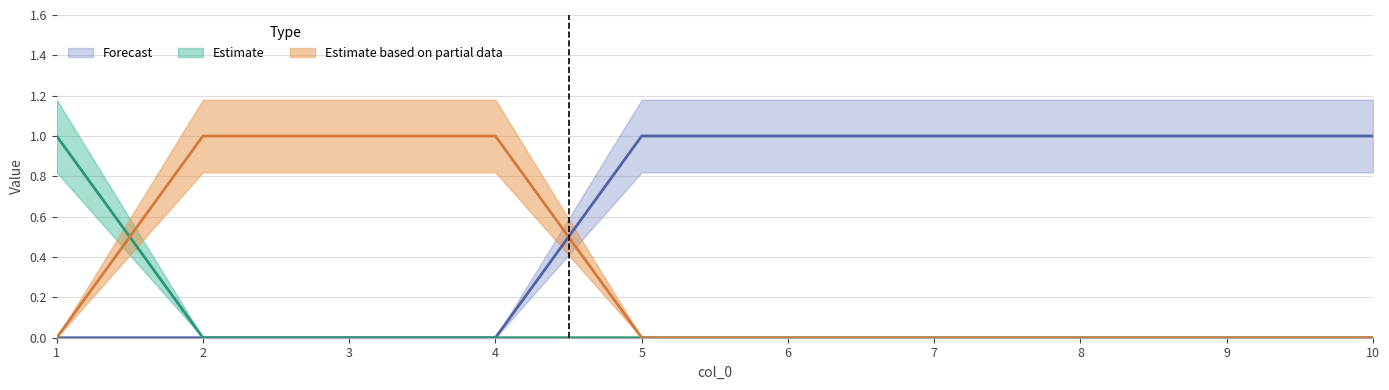

The value of col_2 at 5 is 0. True or false?

True